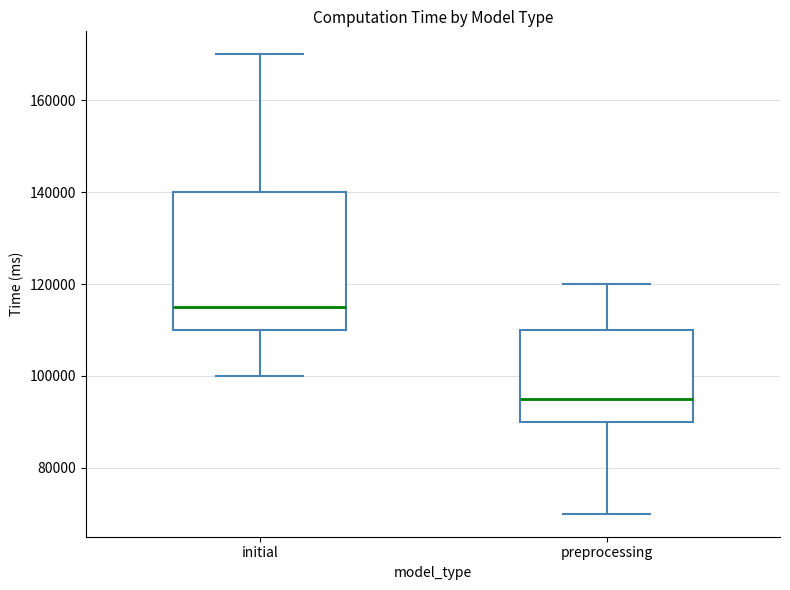

Where does the upper whisker of the box for preprocessing end on the y-axis? The values are not printed on the chart, so give them approximately, as read against the axis.

120000